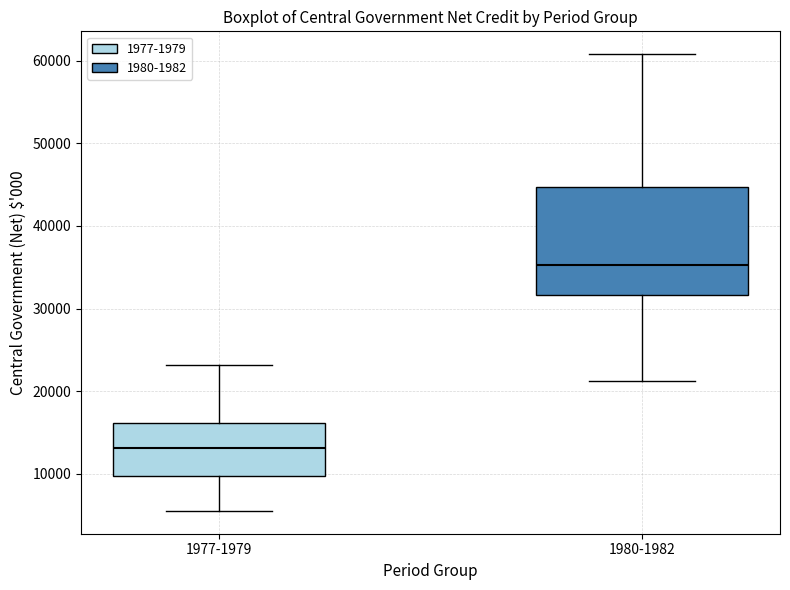

Which box's median line is the highest?

1980-1982